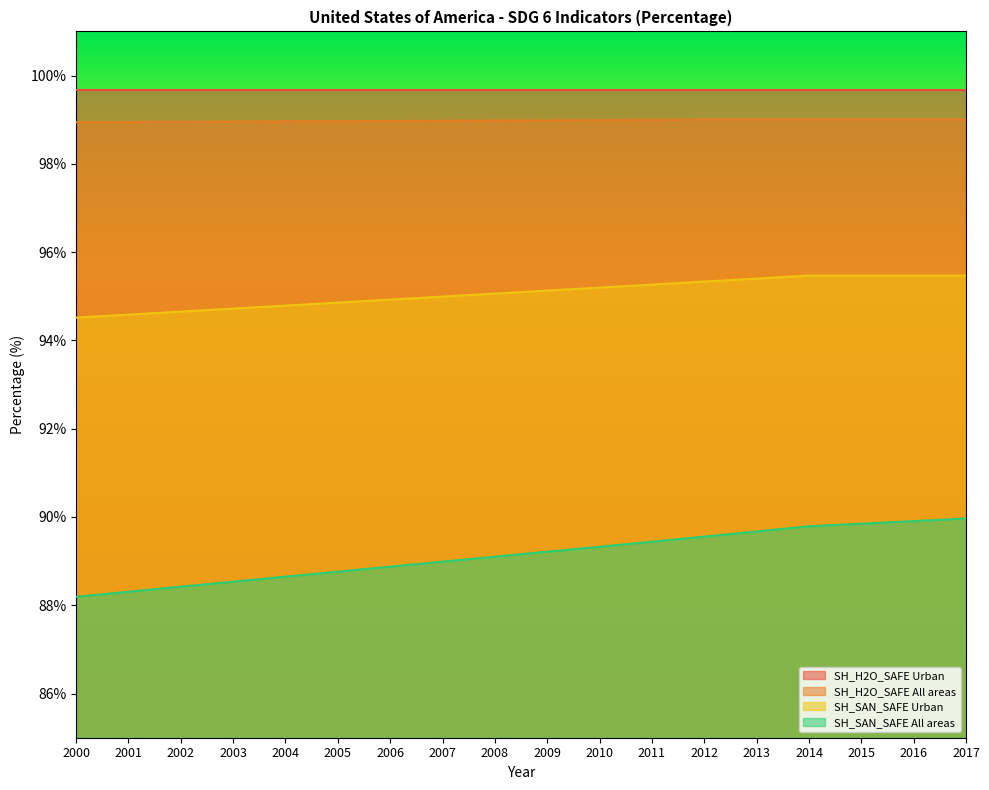

List the labels in order of SH_H2O_SAFE All areas value, largest first.

2012, 2013, 2014, 2015, 2016, 2017, 2011, 2010, 2009, 2008, 2007, 2006, 2005, 2004, 2003, 2002, 2001, 2000